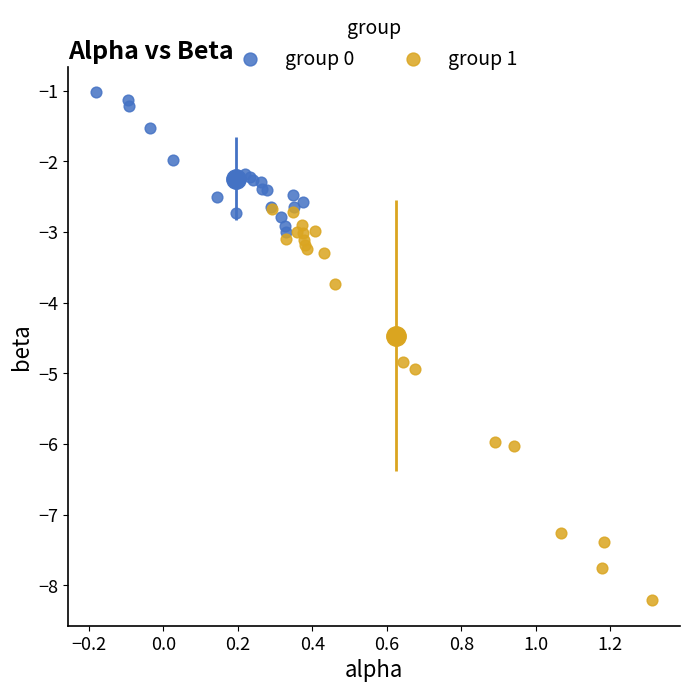

Which series has the widest spread of Y values?

group 1